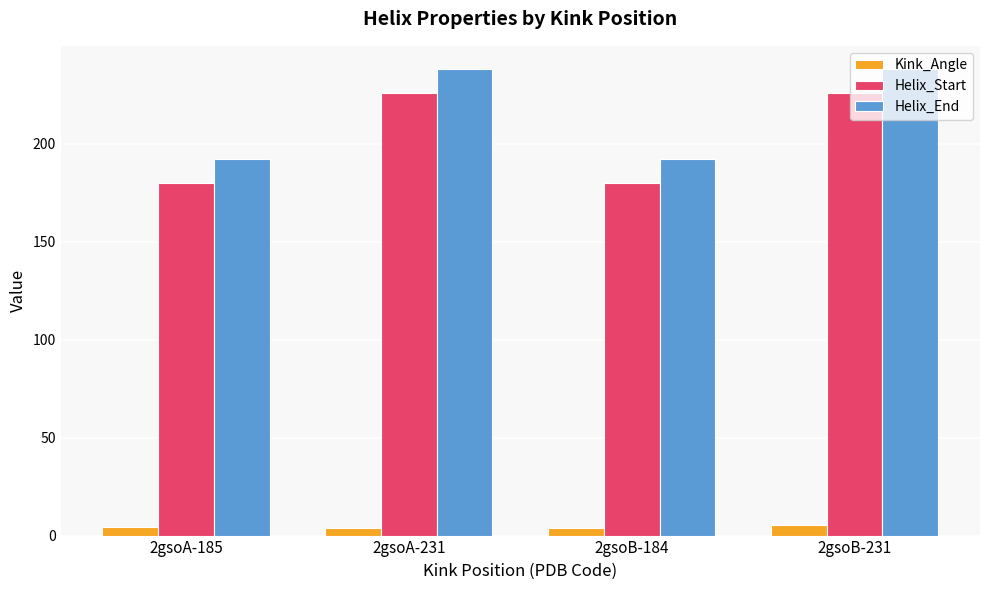

What is the approximate value of Helix_End at 2gsoB-184?

192.0